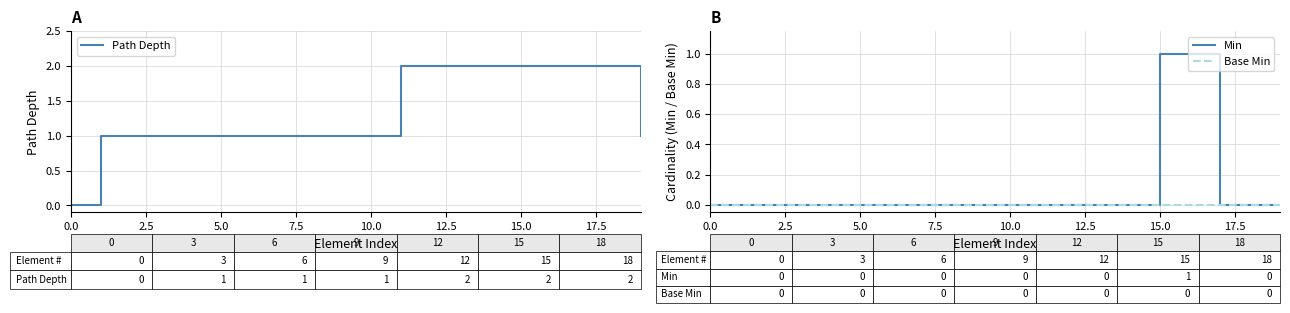

Which has a higher value, 15.0 or 16?

16